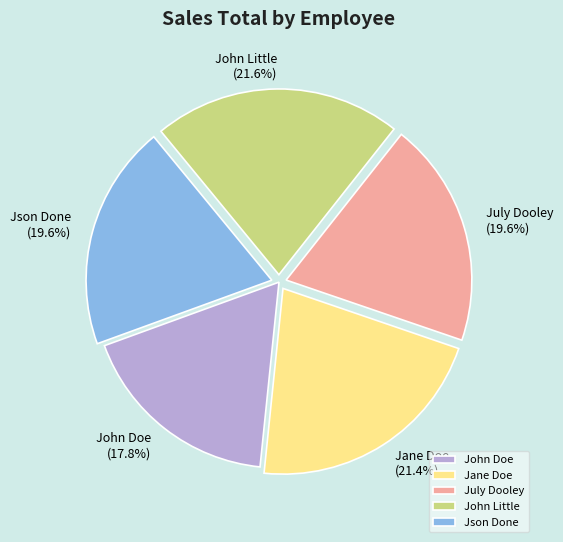

Is it true that July Dooley is 11% of the pie?

False